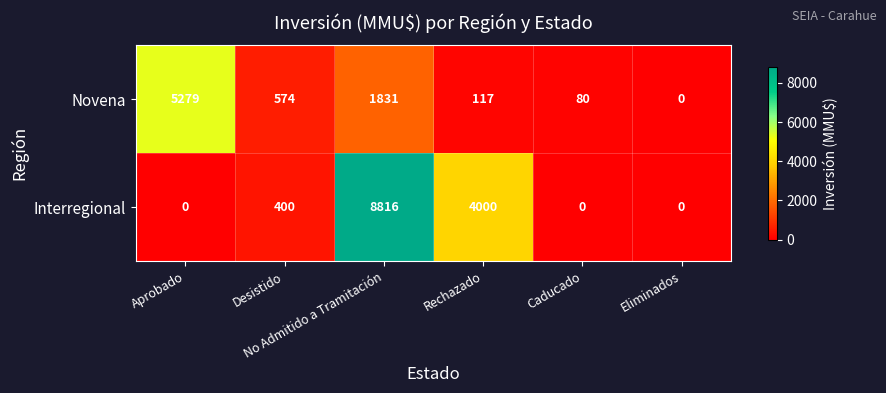

What is the average value of the Interregional series?

2203